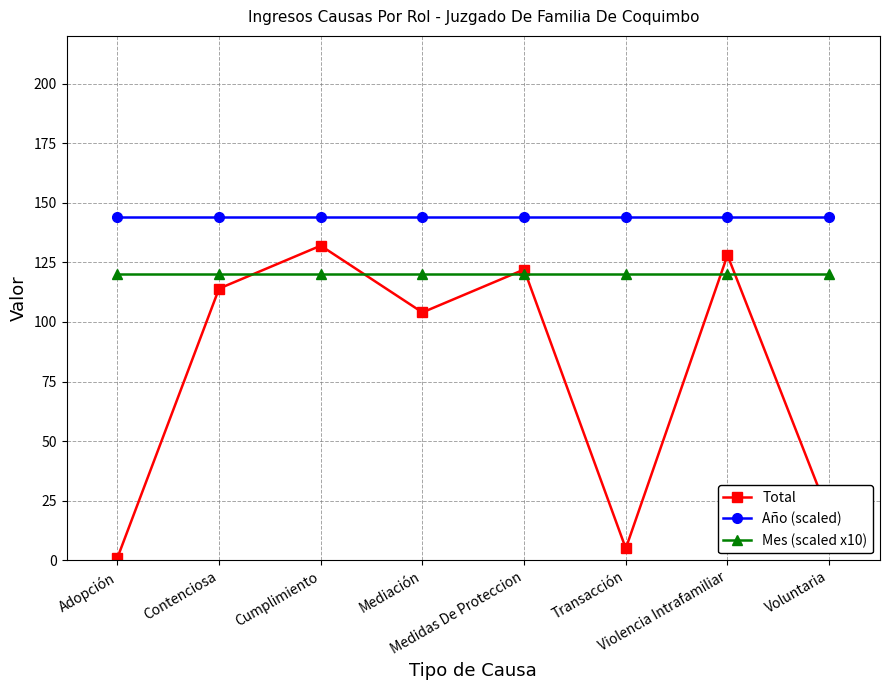

Which series has the largest total across all categories?

Año (scaled)